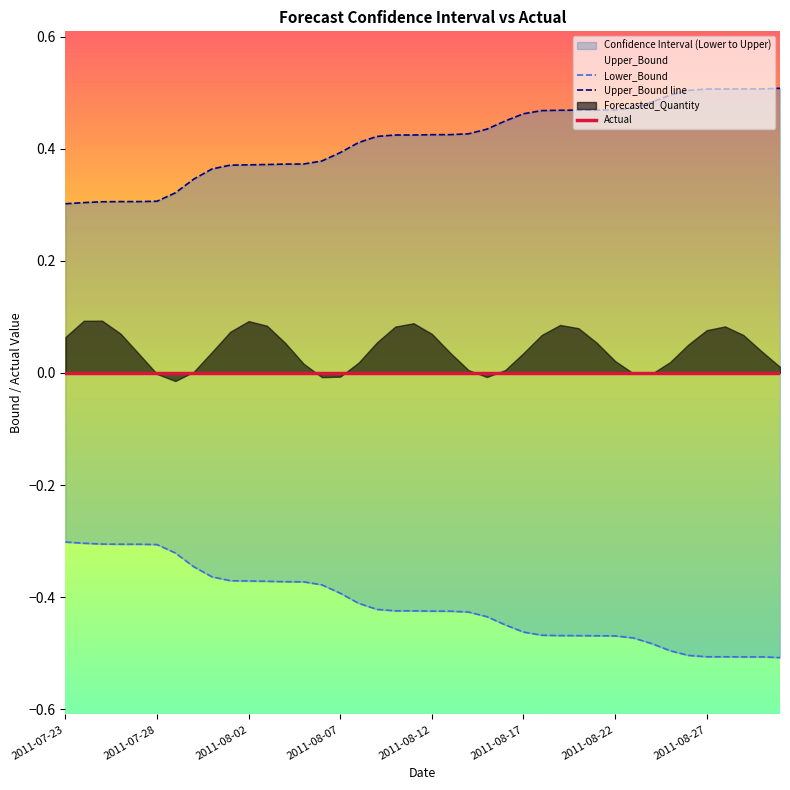

Rank the series at 2011-08-07 from highest to lowest value.

Upper_Bound line, Actual, Lower_Bound